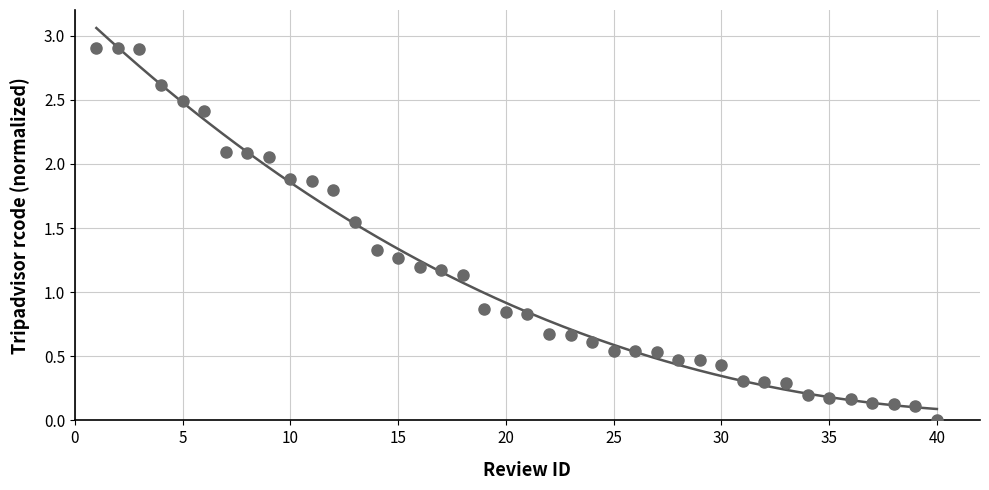

What is the range of X values (max minus min)?

39.0